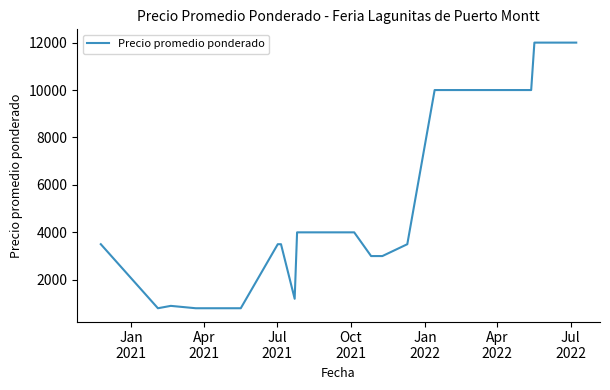

What is the minimum value shown in the chart?

800